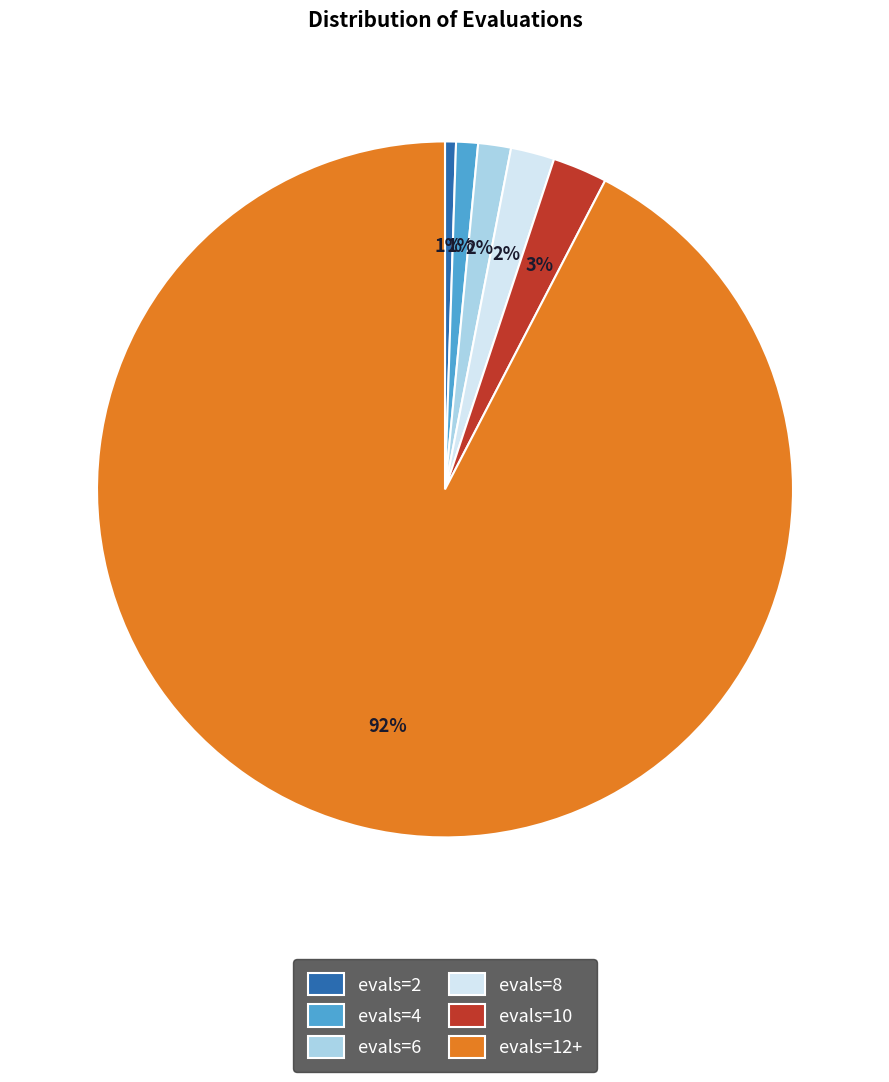

True or false: evals=4 accounts for 11% of the total.

False